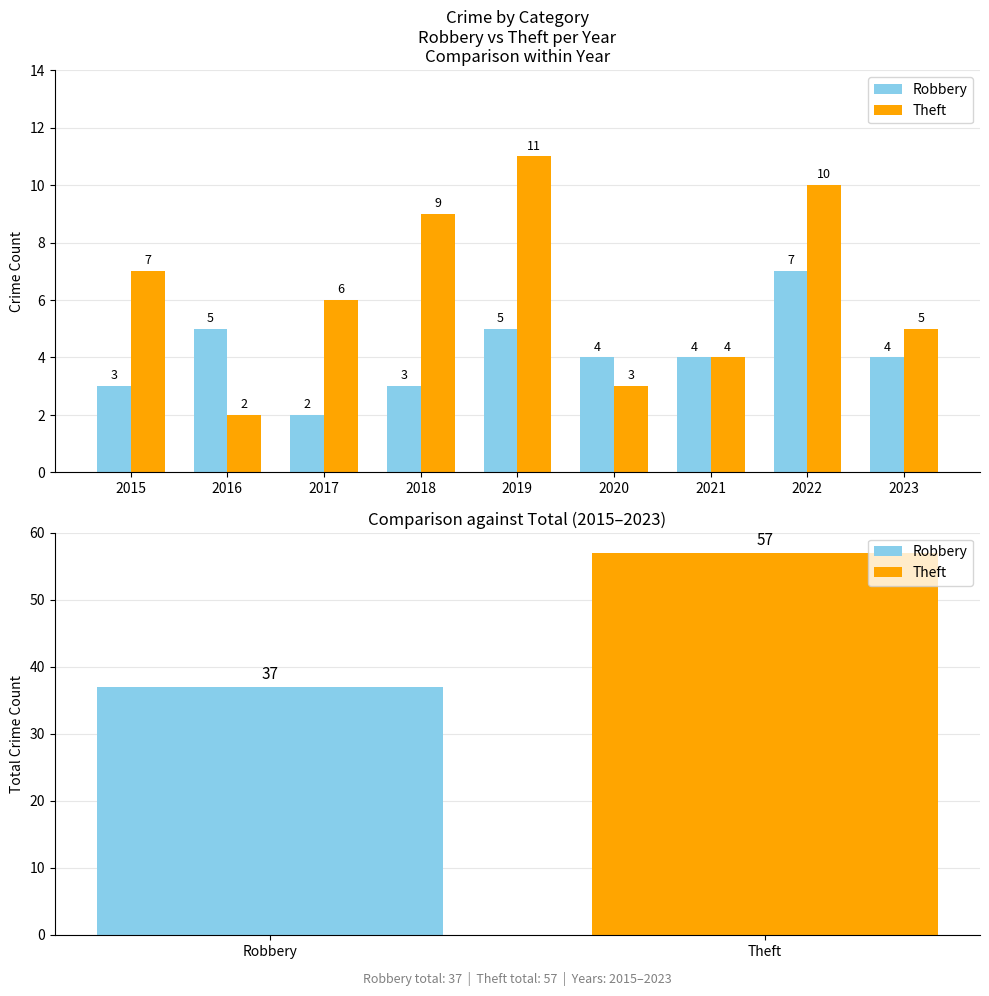

What is the spread (max minus min) of values at 2018?

6